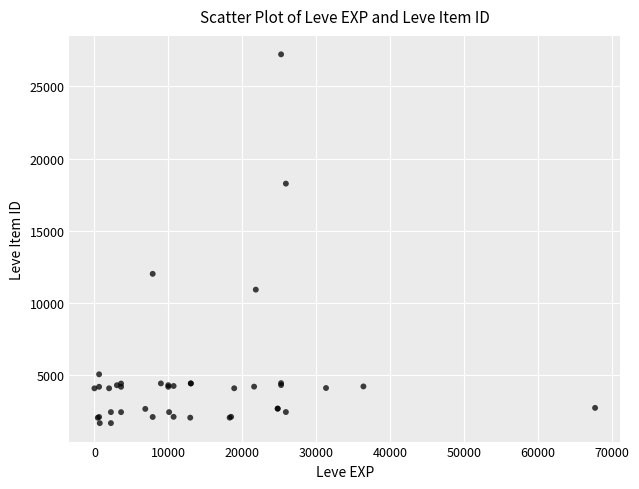

What Y value in the scatter plot is closest to 14448?

12018